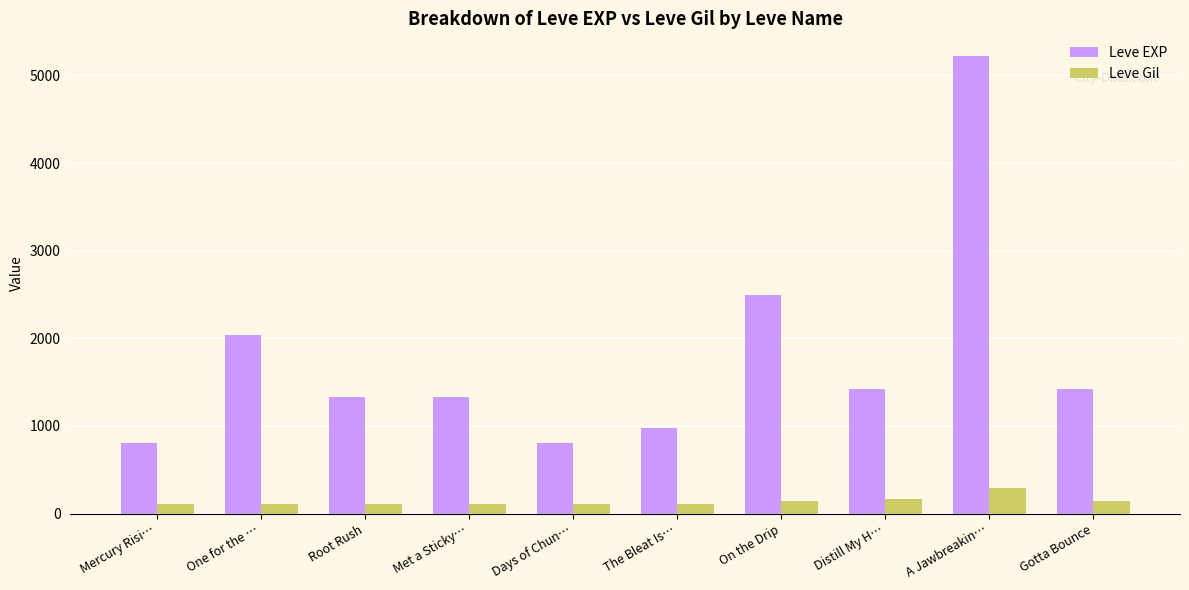

What is the value of the Leve Gil bar at the 10th from the left?

140